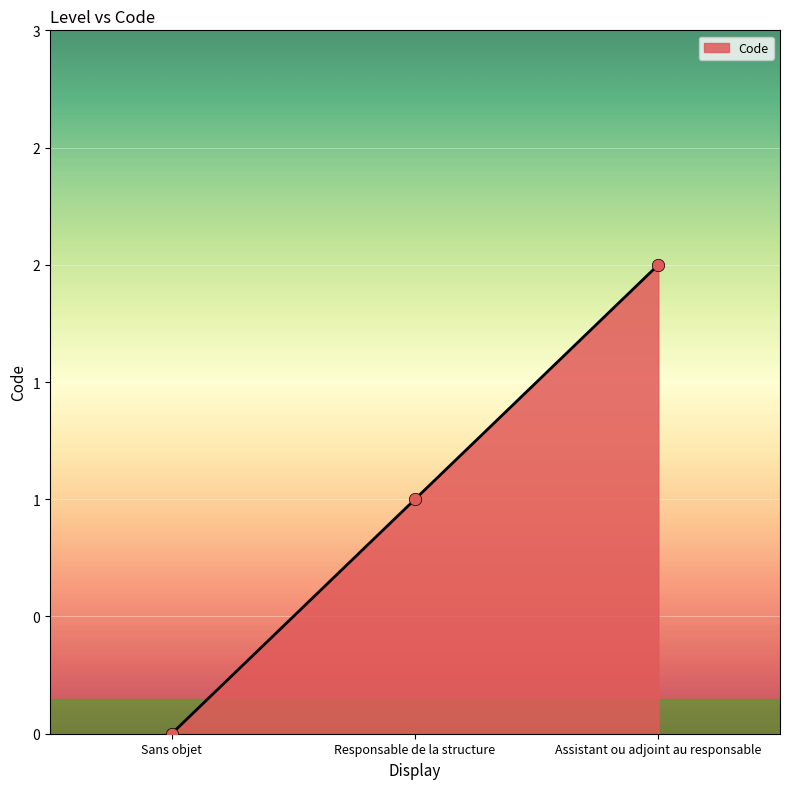

Does the chart have visible grid lines?

Yes